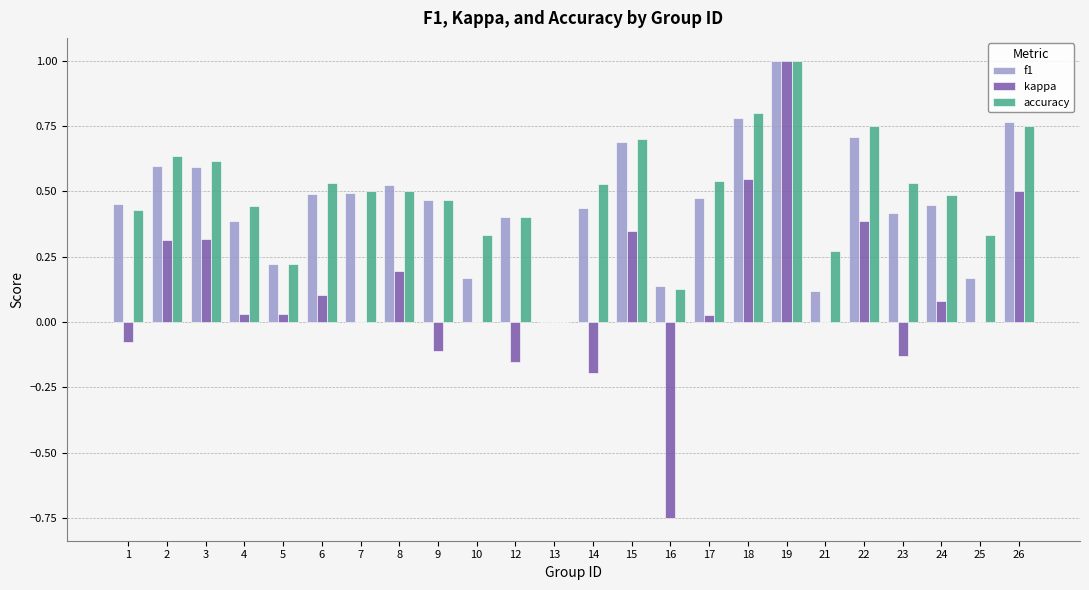

The value of kappa at 21 is 0.0. True or false?

True